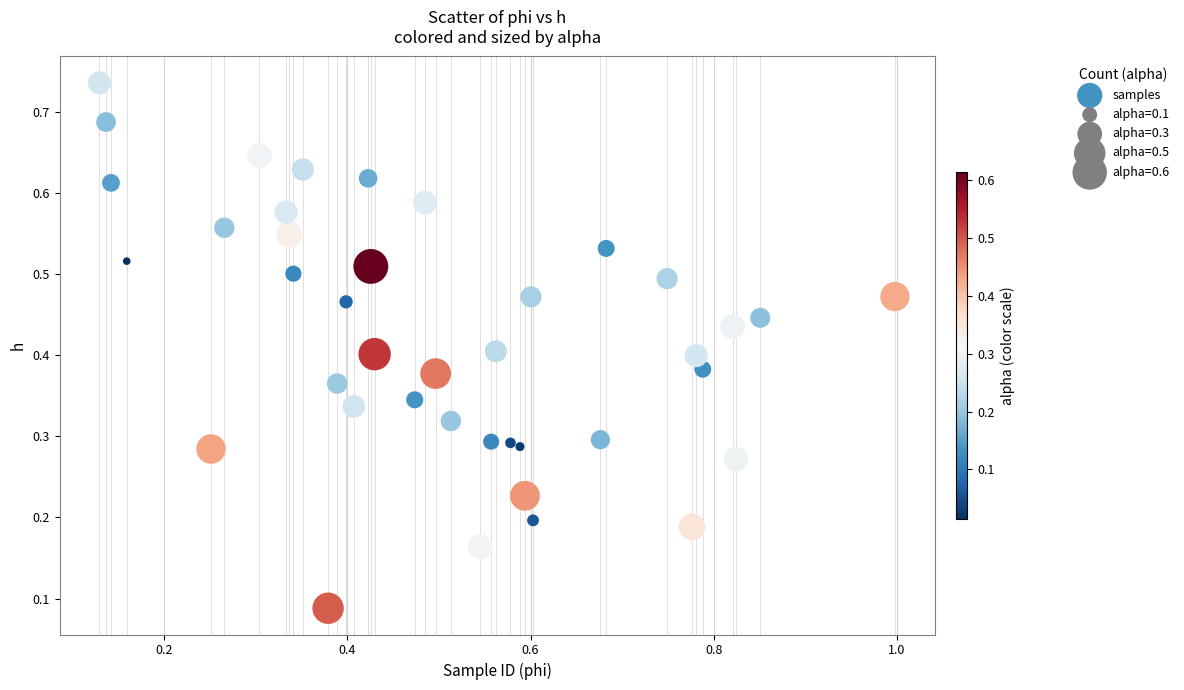

What is the range of X values (max minus min)?

0.9